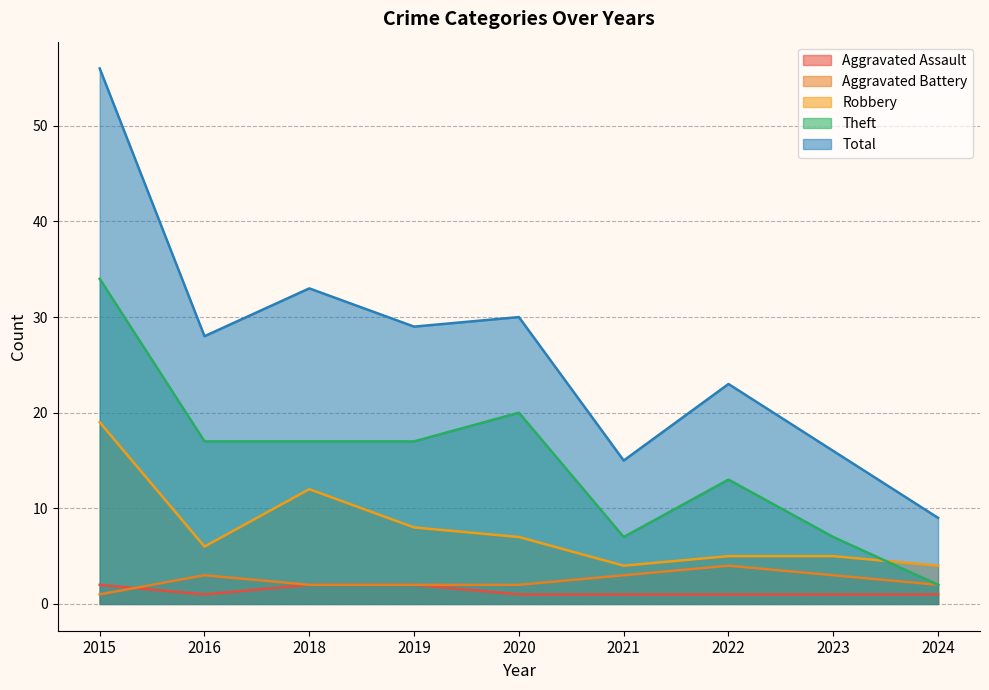

True or false: Aggravated Assault and Theft cross at least once.

False